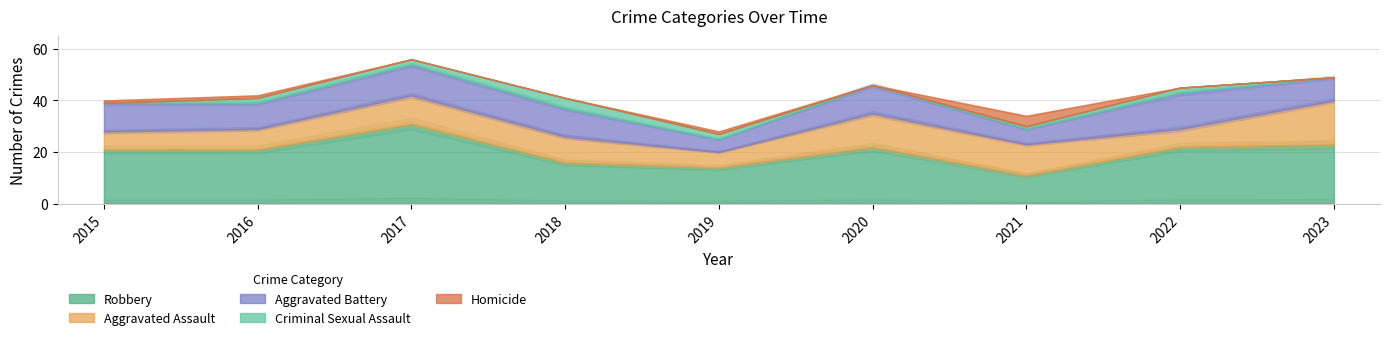

How many lines are shown in the chart?

5